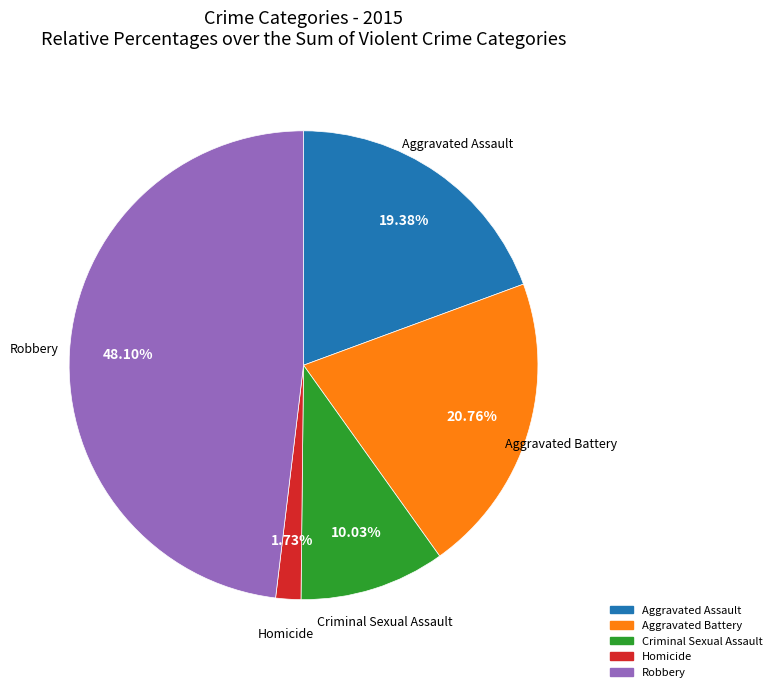

Combined, do Aggravated Battery and Aggravated Assault account for over 50%?

No